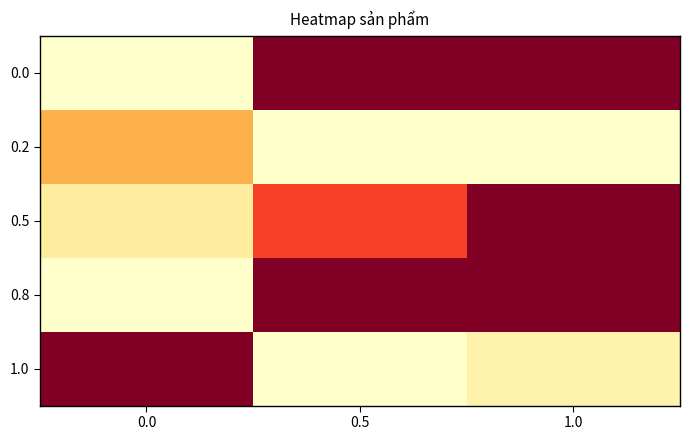

What is the maximum value shown in the chart?

1.0